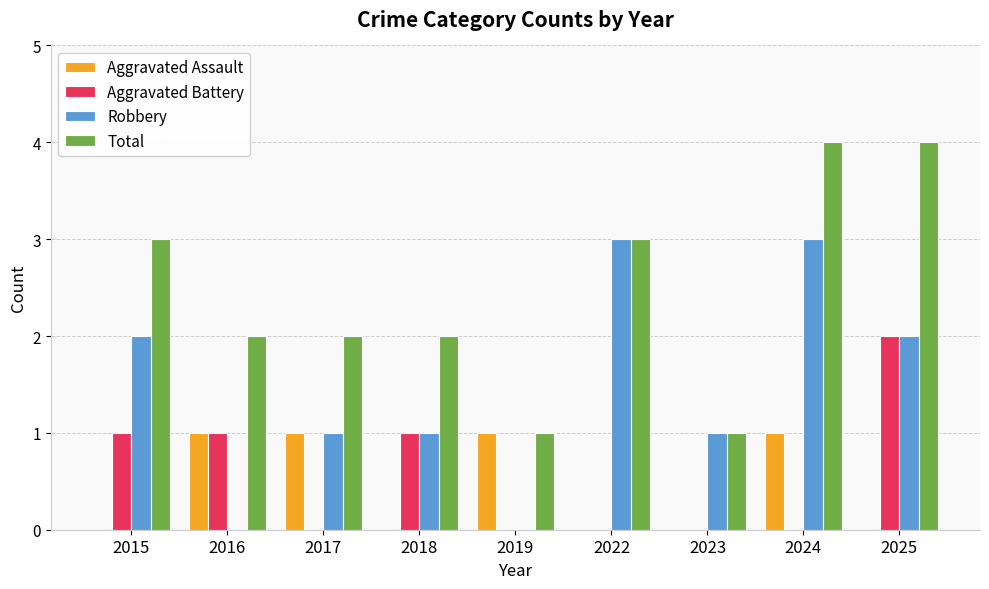

Is the value of Aggravated Assault at 2017 greater than the value of Robbery at 2024?

No